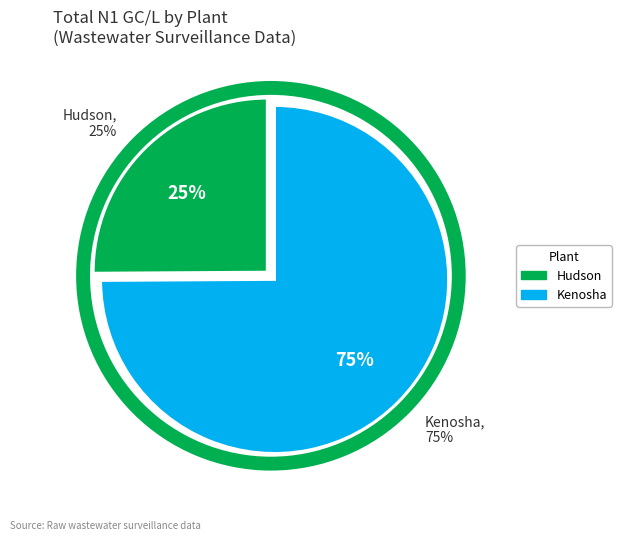

Is Hudson the majority of the pie?

No